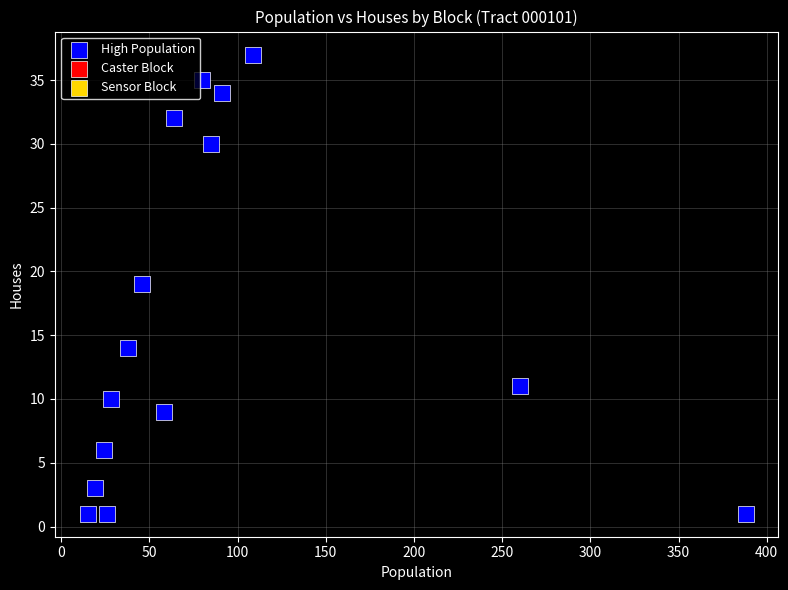

What is the range of Y values (max minus min)?

36